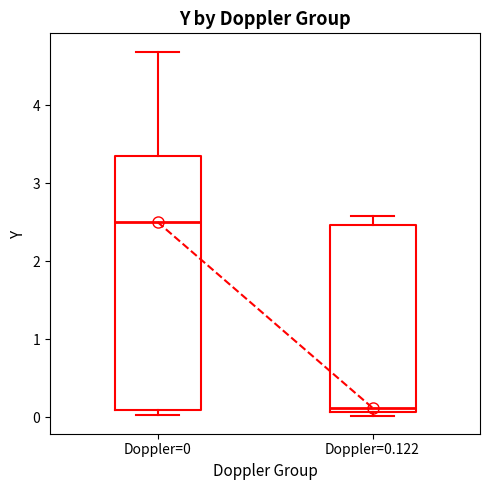

Reading left to right, transcribe this box plot: for each box, give where its median line is, the range the box spans, and where its two whiskers end, as read against the y-axis. The values are not printed on the chart, so give them approximately, as read against the axis.

Doppler=0: median 2.5, box 0.1 to 3.4, whiskers 0.0 to 4.7
Doppler=0.122: median 0.1 (just above the box's lower edge), box 0.1 to 2.5, whiskers 0.0 to 2.6